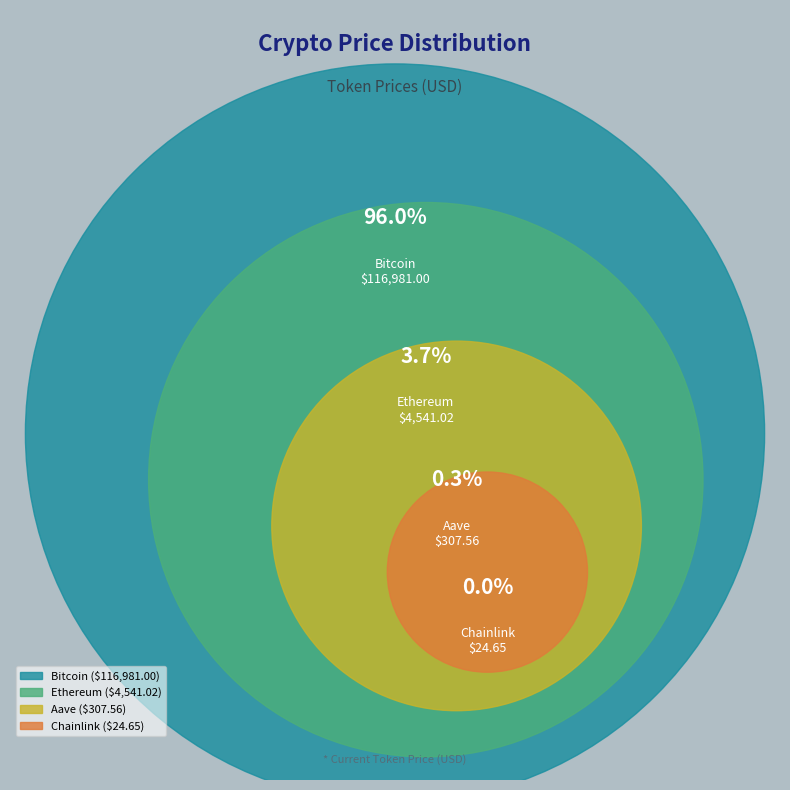

Which category has the smallest portion of the pie?

Chainlink